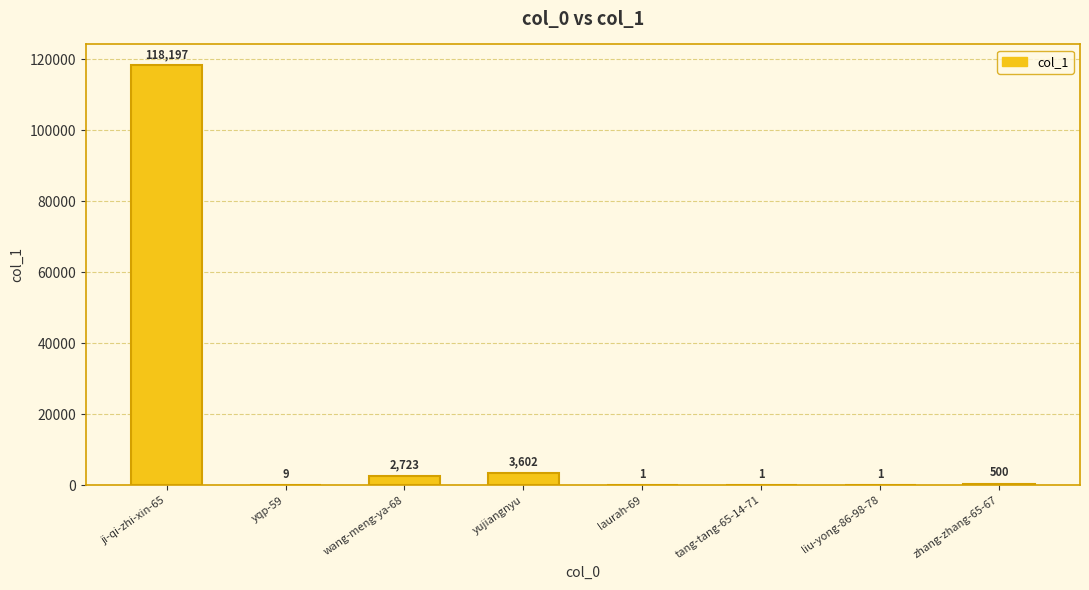

Between tang-tang-65-14-71 and zhang-zhang-65-67, which is larger?

zhang-zhang-65-67